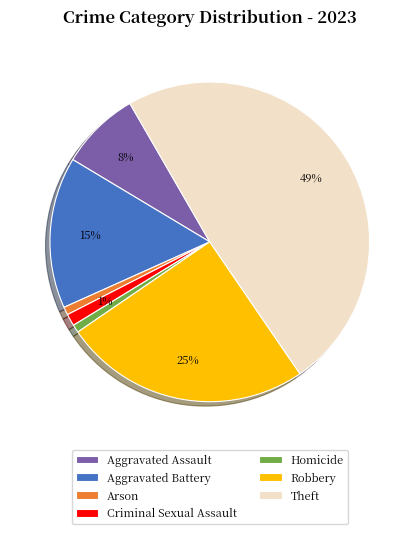

Which has a higher value, Aggravated Assault or Theft?

Theft